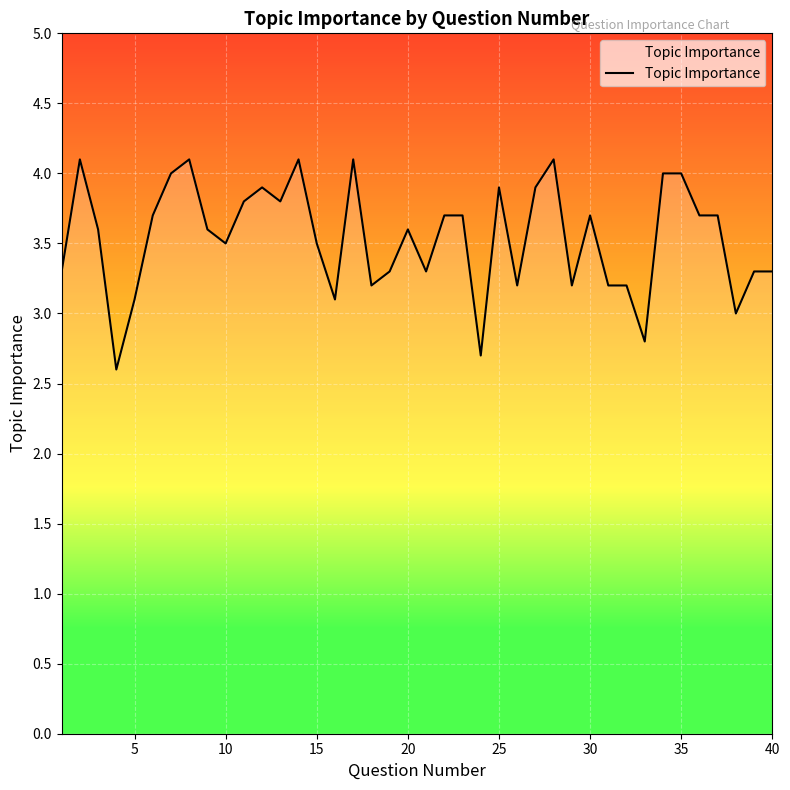

What is the maximum value shown in the chart?

4.1